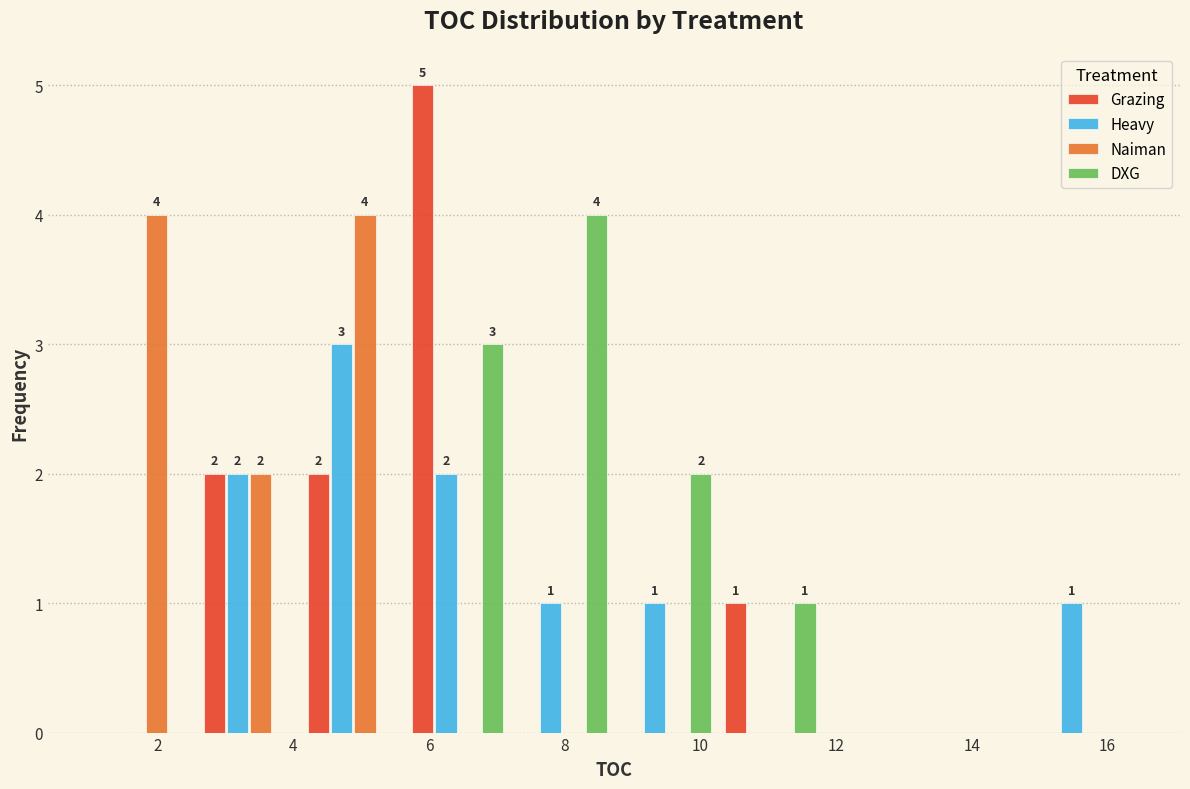

In the Grazing series, which range on the x-axis has the tallest bar?

5.6 to 7.2